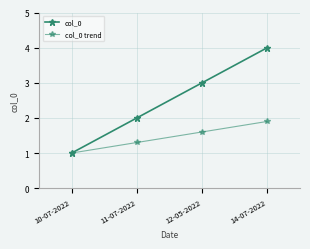

What is the sum of the col_0 values at 10-07-2022 and 14-07-2022?

5.0